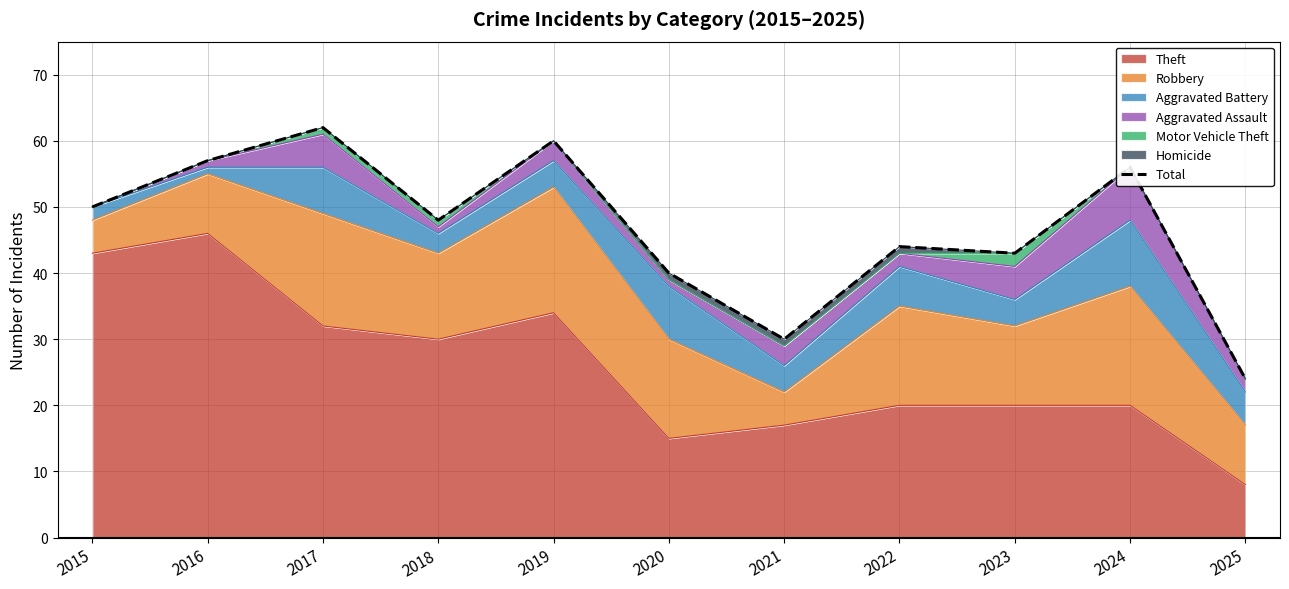

Reading right to left, transcribe all the data shown in this chart.

24	56	43	44	30	40	60	48	62	57	50